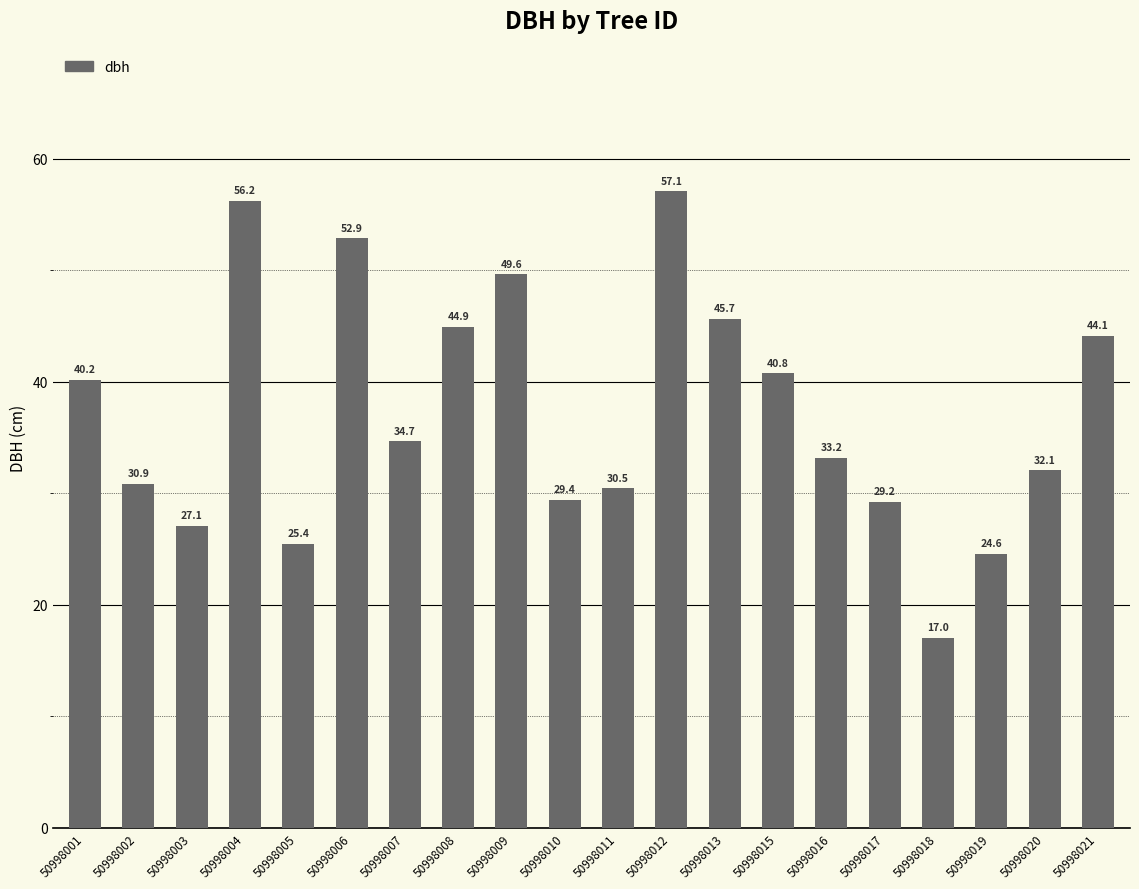

What is the ratio of the value at 50998008 to the value at 50998009?

0.9